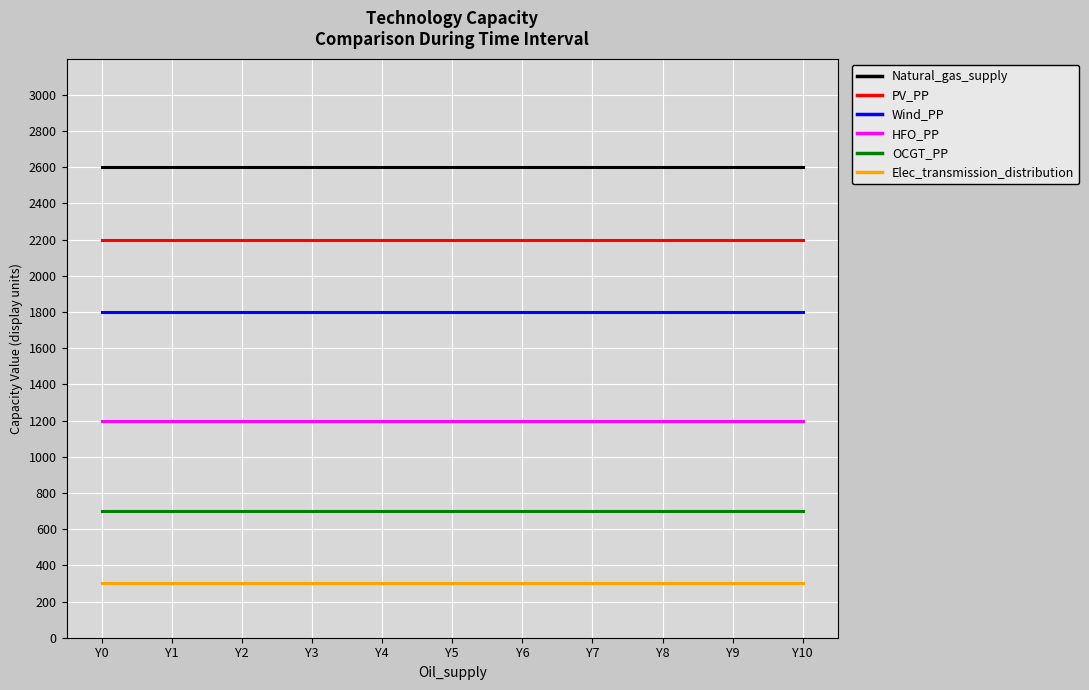

What is the difference between the highest and lowest values at Y6?

2300